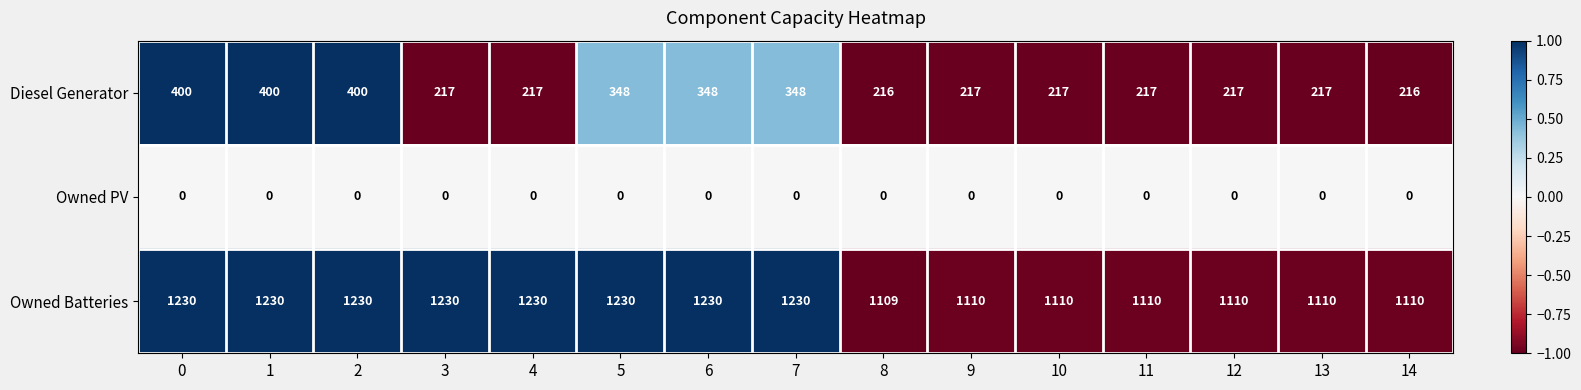

The Owned Batteries series shows 667 at 14. True or false?

False